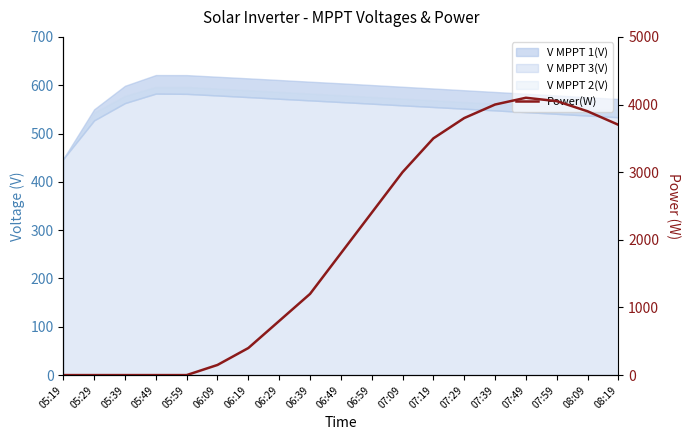

What is the difference between the values at 06:19 and 07:19?

3100